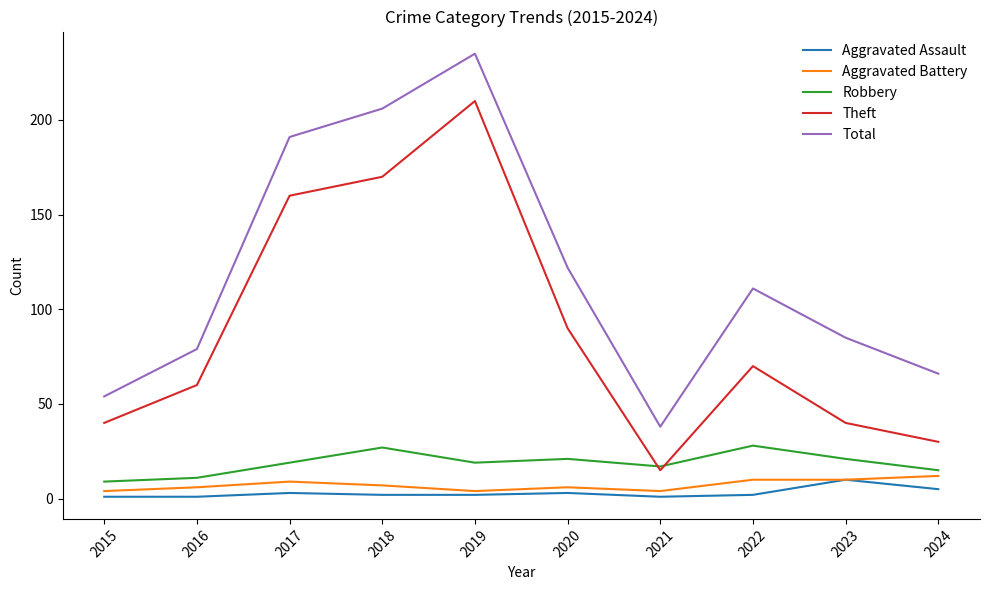

Which series has the widest spread of values?

Total